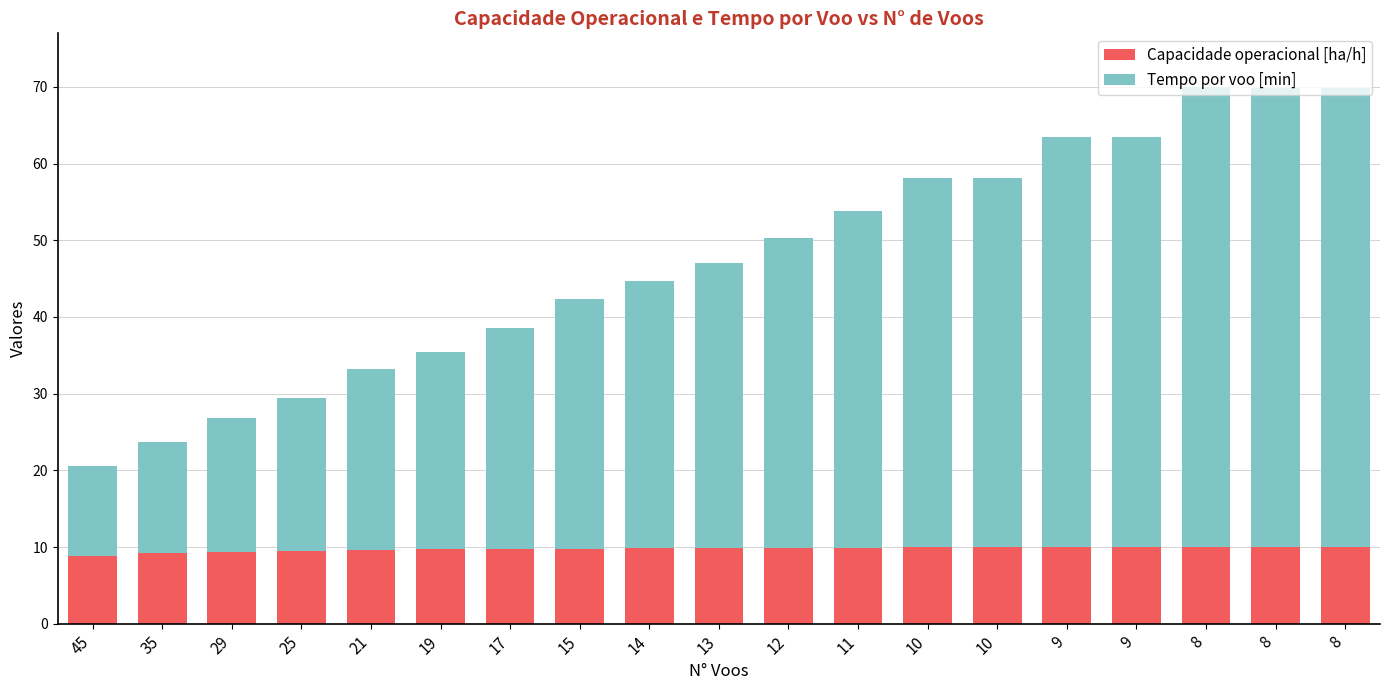

List the labels in order of Tempo por voo [min] value, smallest first.

45, 35, 29, 25, 21, 19, 17, 15, 14, 13, 12, 11, 10, 10, 9, 9, 8, 8, 8